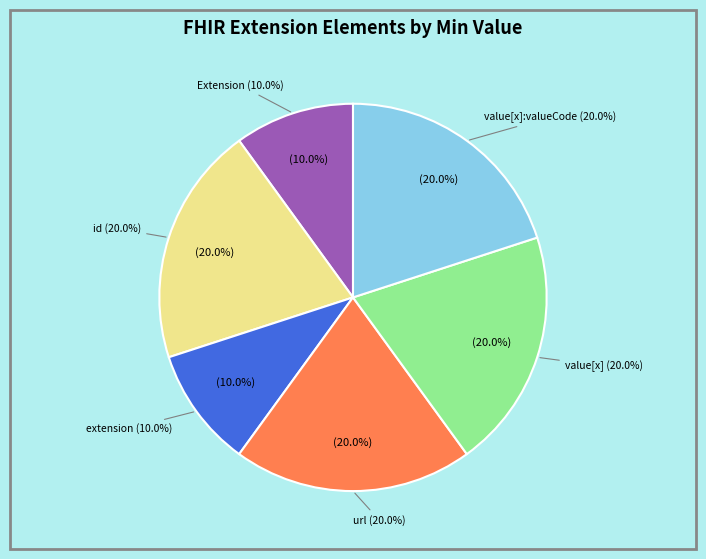

Which has a higher value, Extension or Extension.url?

Extension.url